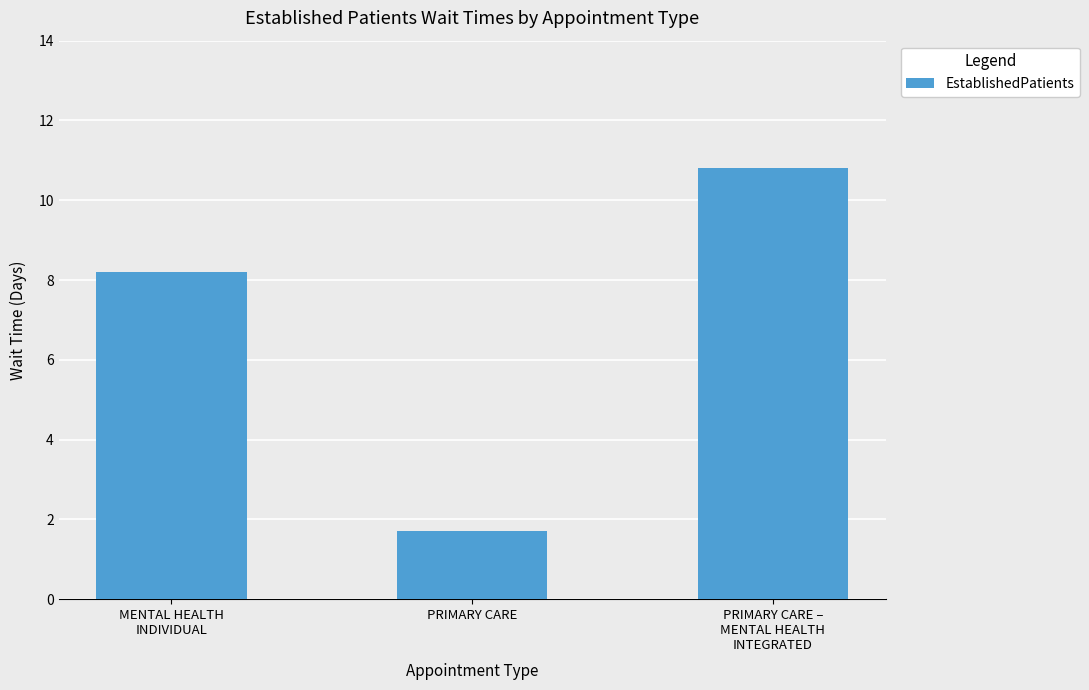

True or false: the data shows 11.6 at MENTAL HEALTH
INDIVIDUAL.

False